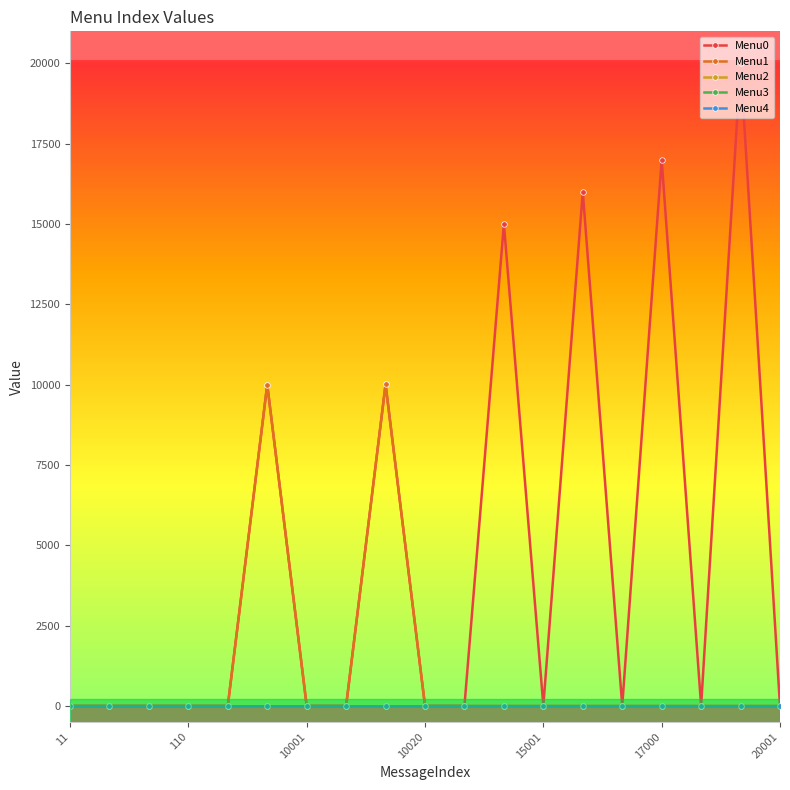

Is this an area chart (filled region under the line)?

No